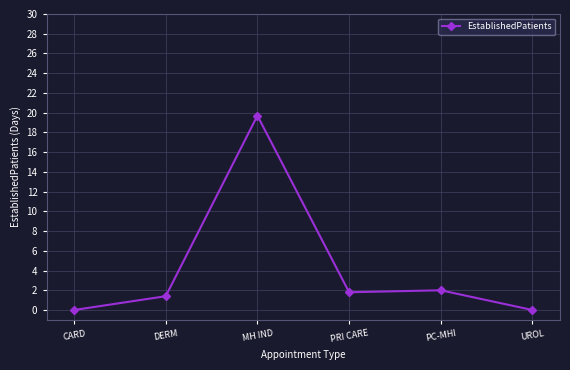

What is the greatest value displayed?

19.7